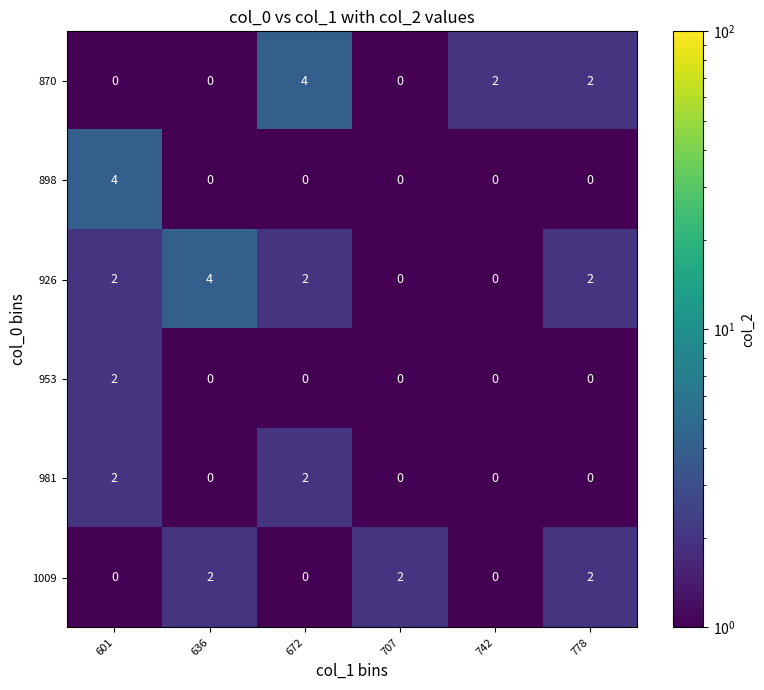

What is the sum of all 926 values?

10